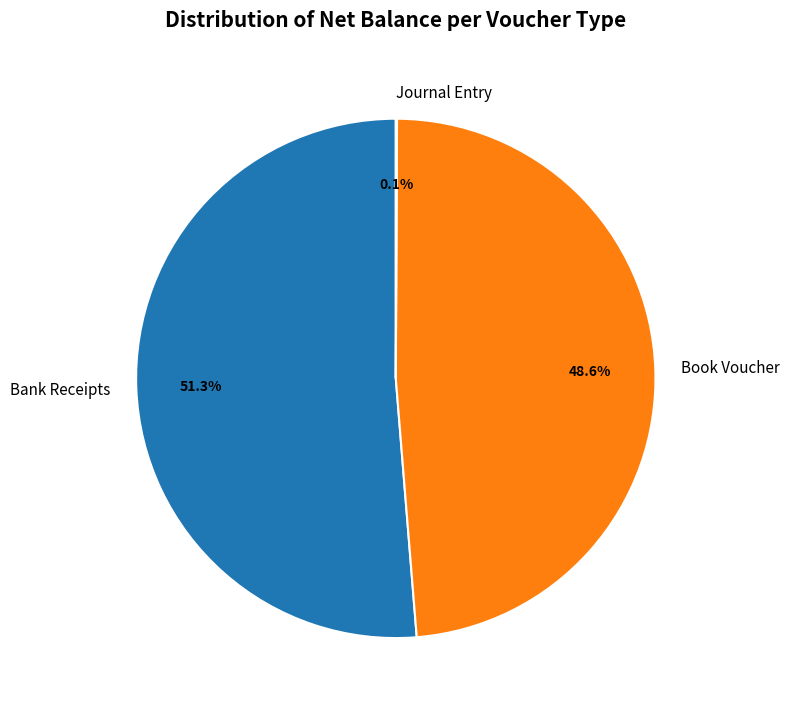

What portion of the pie excludes Book Voucher?

51.4%